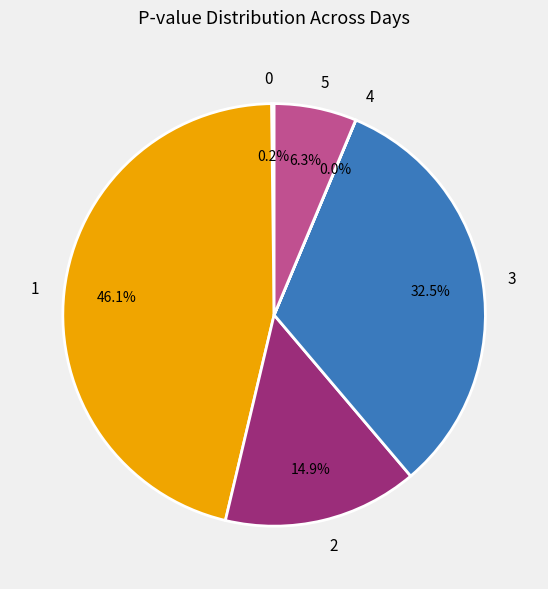

Is it true that 1 is 61% of the pie?

False